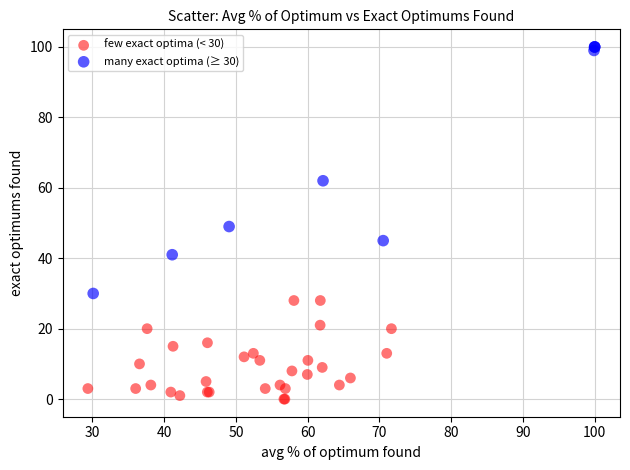

Which series contains the lowest Y value?

few exact optima (< 30)